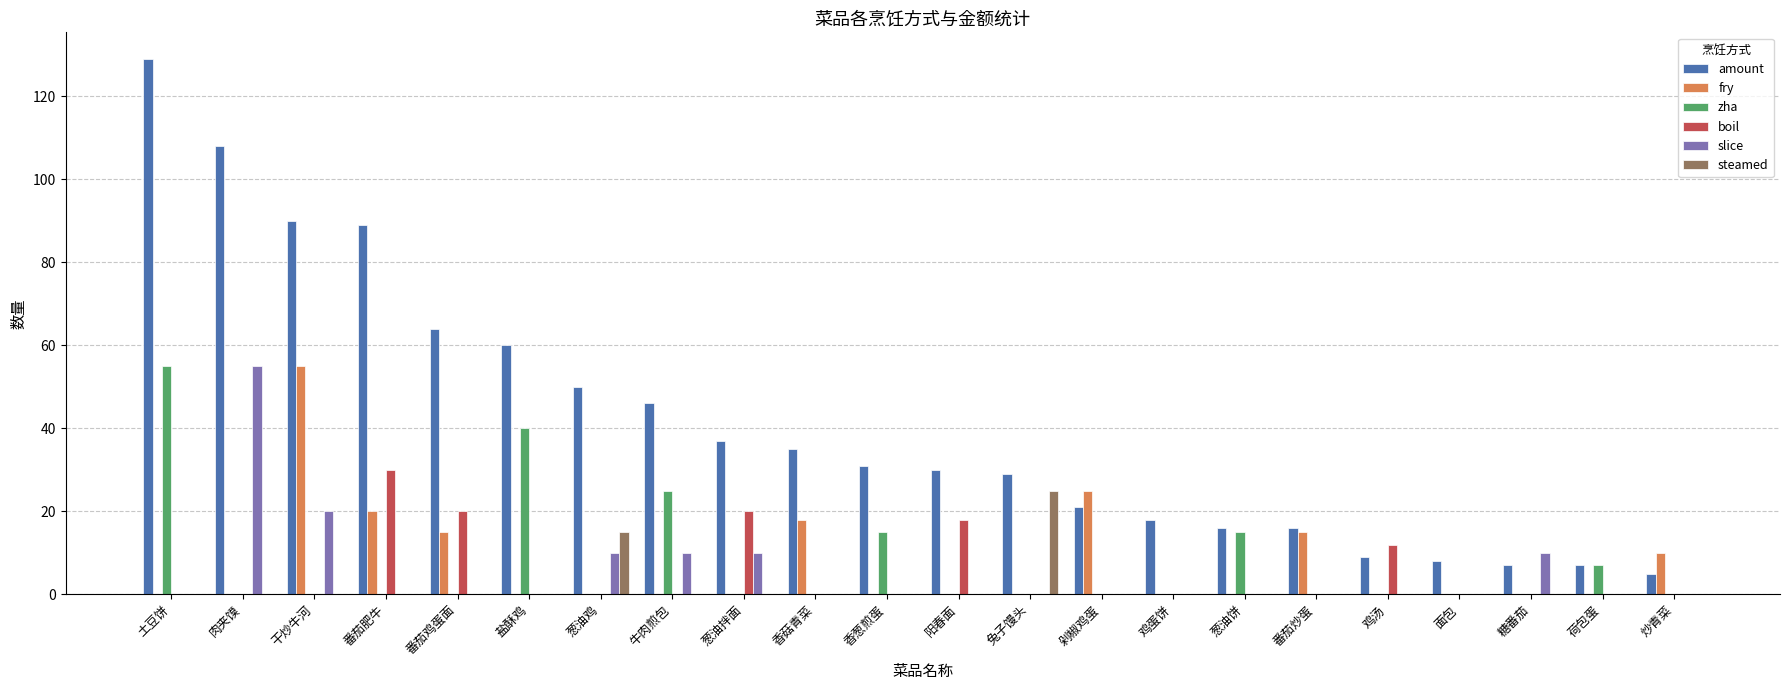

At which label is zha closest to 27?

牛肉煎包